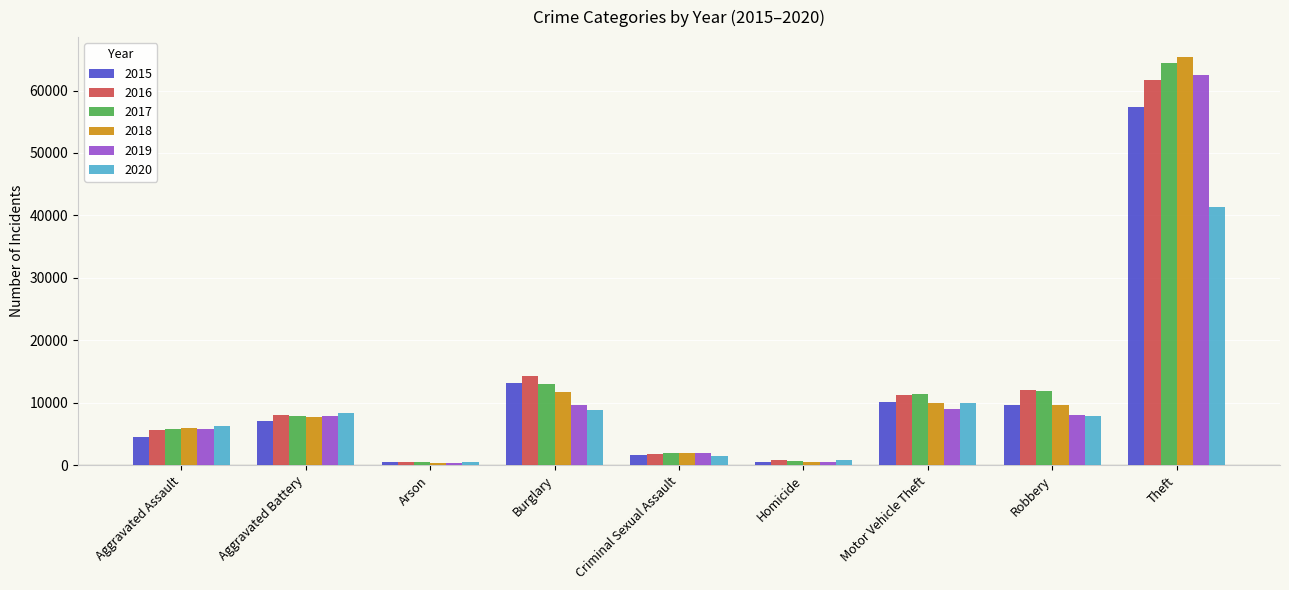

Is the value of 2015 at Arson greater than the value of 2020 at Aggravated Assault?

No